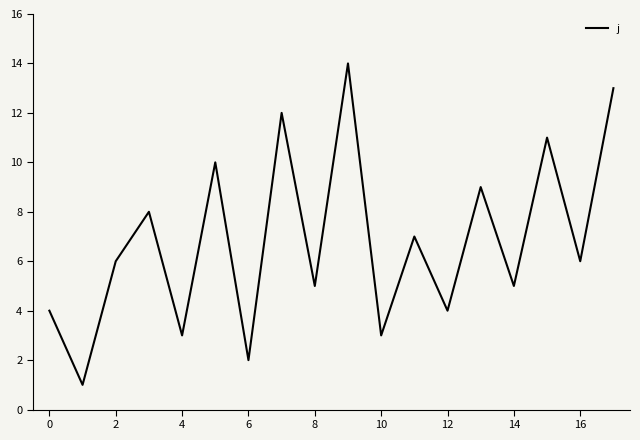

What is the difference between the maximum and minimum values?

13